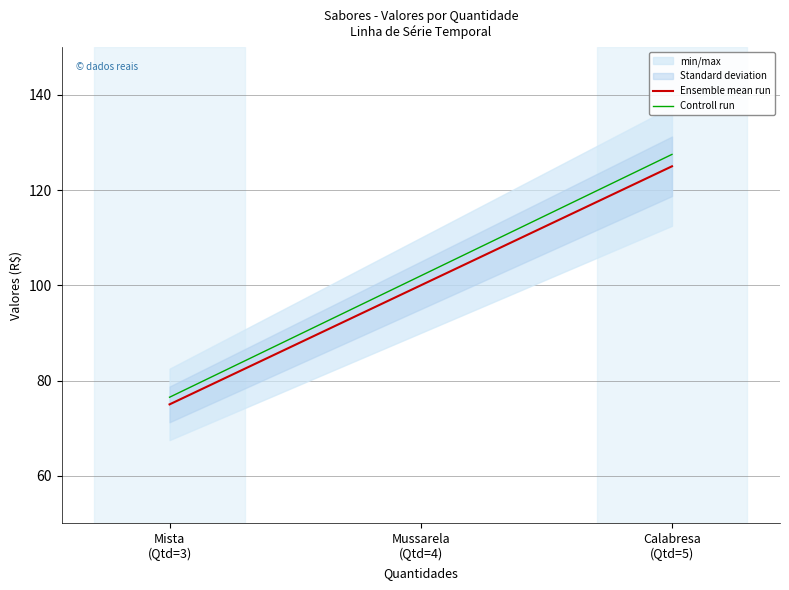

Where is Controll run nearest to the value 102?

Mussarela
(Qtd=4)